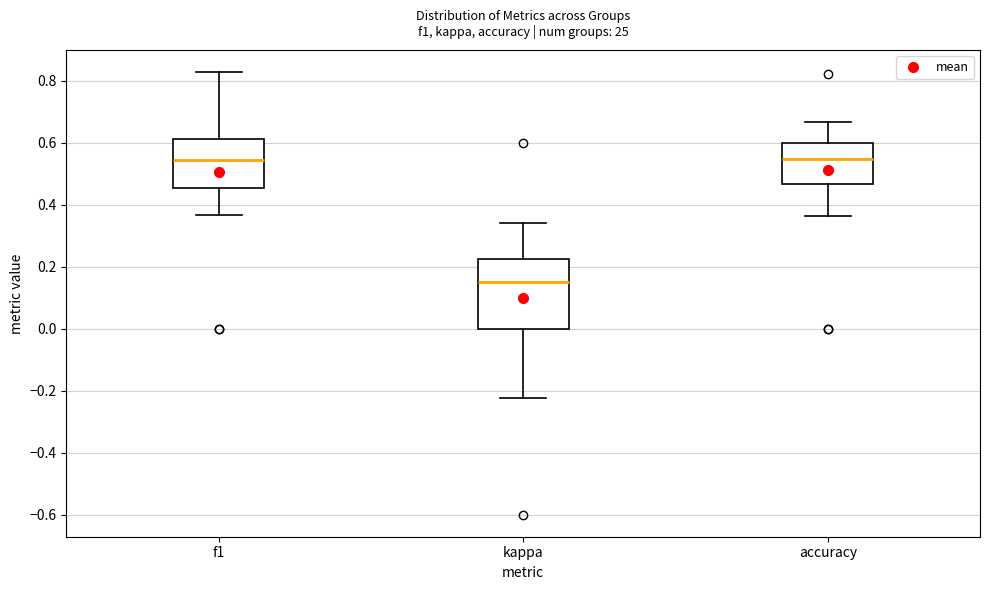

Where does the median line of the box for accuracy sit on the y-axis? The values are not printed on the chart, so give them approximately, as read against the axis.

0.54